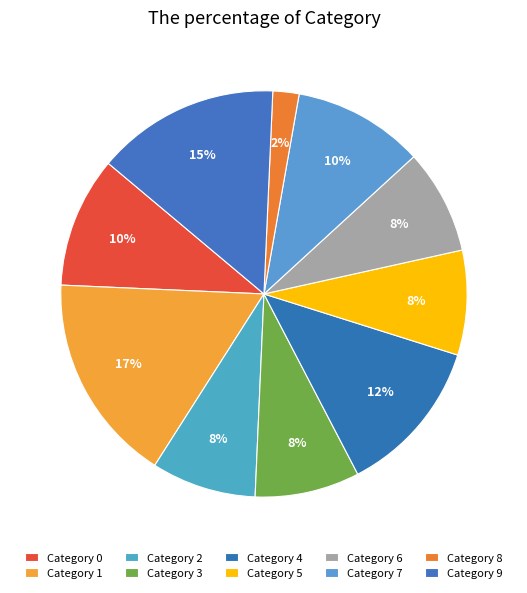

How many slices are in this pie chart?

10